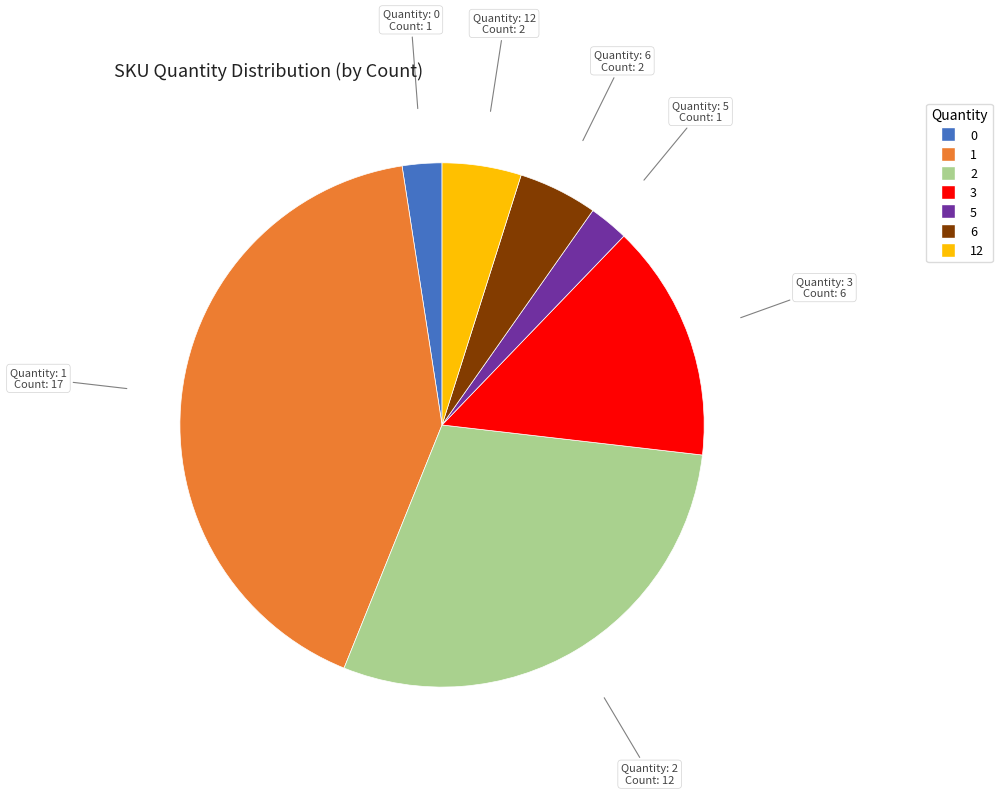

Is there any slice that represents more than half of the pie?

No